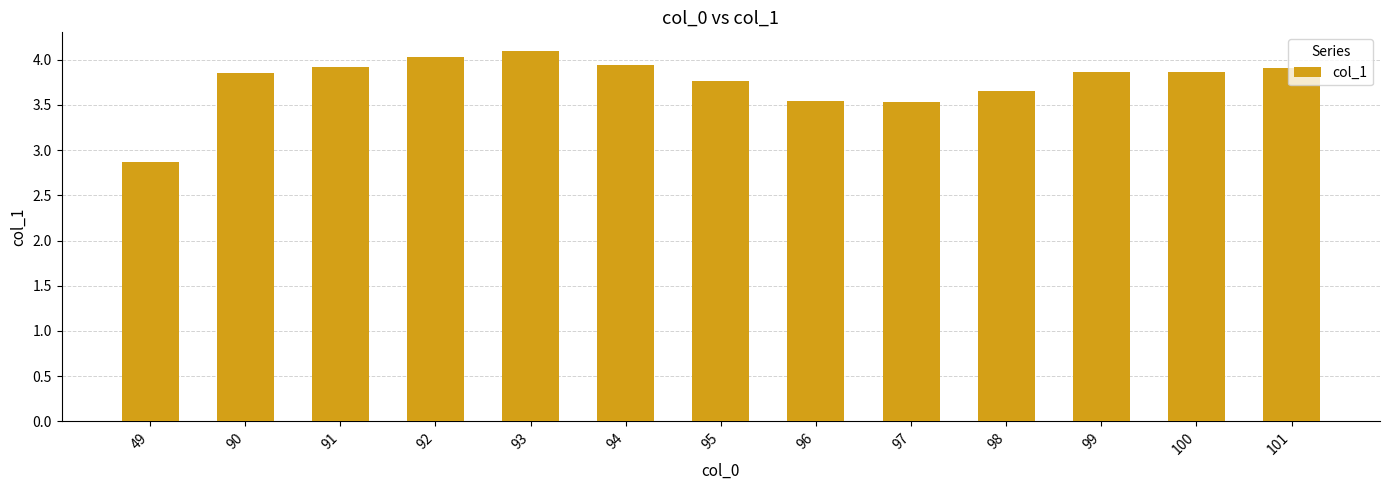

What is the greatest value displayed?

4.1